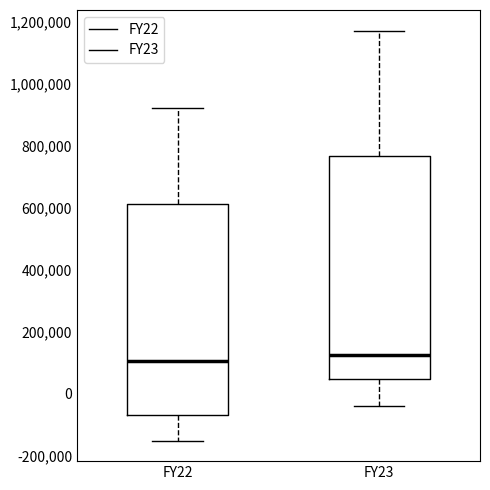

Which box is the tallest, from its lower edge to its upper edge?

FY23